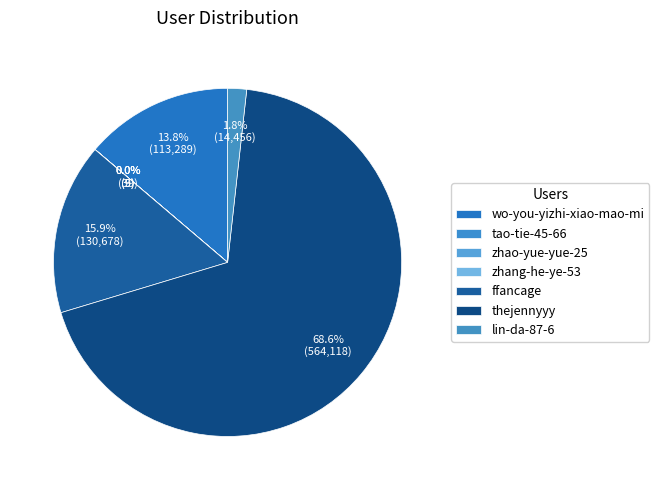

Which slice represents more than half of the pie?

thejennyyy